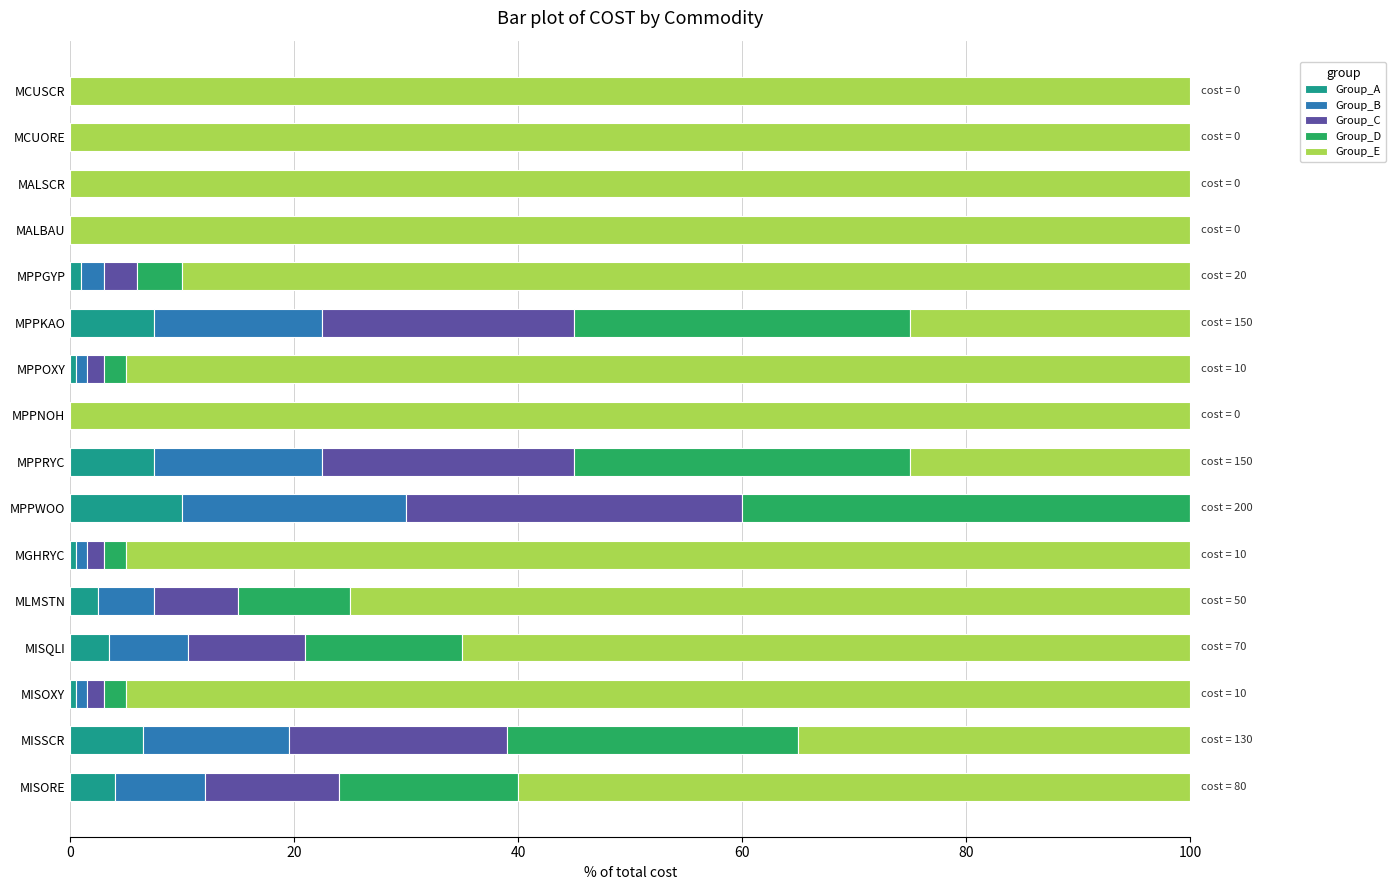

What is the total value across all series at MISQLI?

100.0